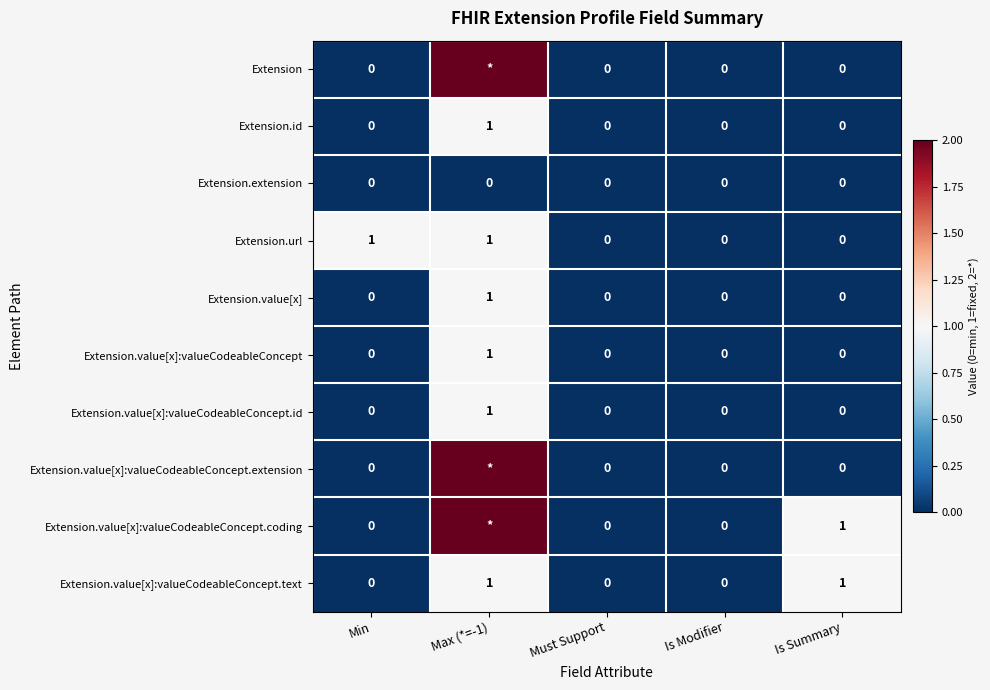

At how many categories does at least one series exceed 1?

1